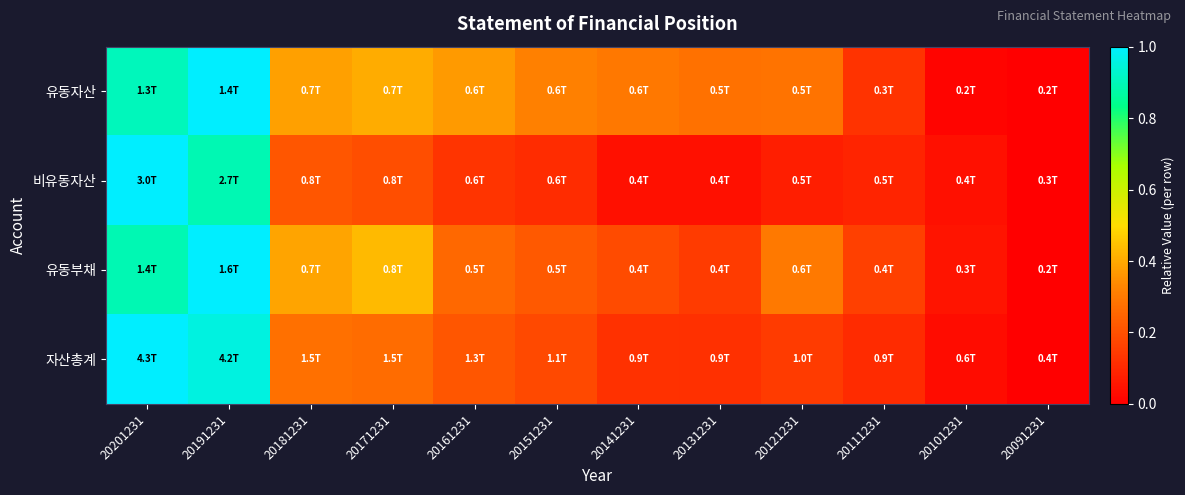

Which series changed the most between 20141231 and 20101231?

유동자산